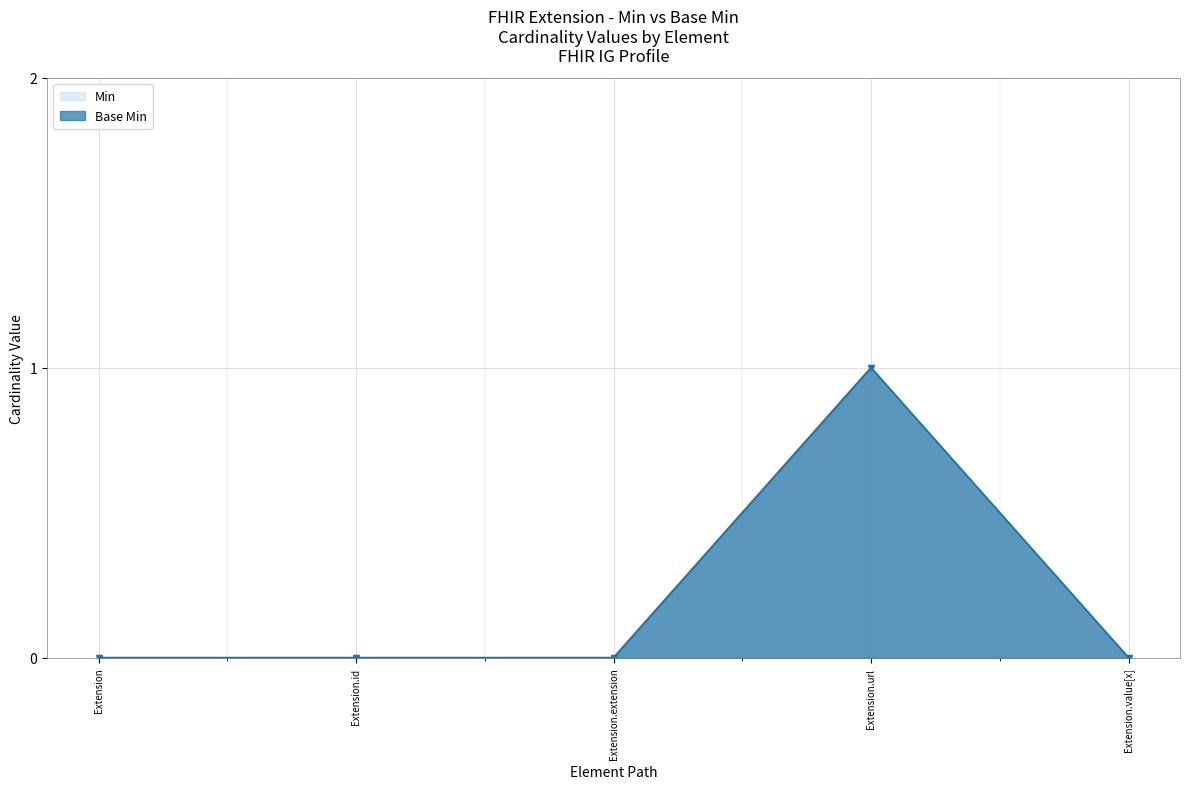

The Min series shows 0 at Extension. True or false?

False